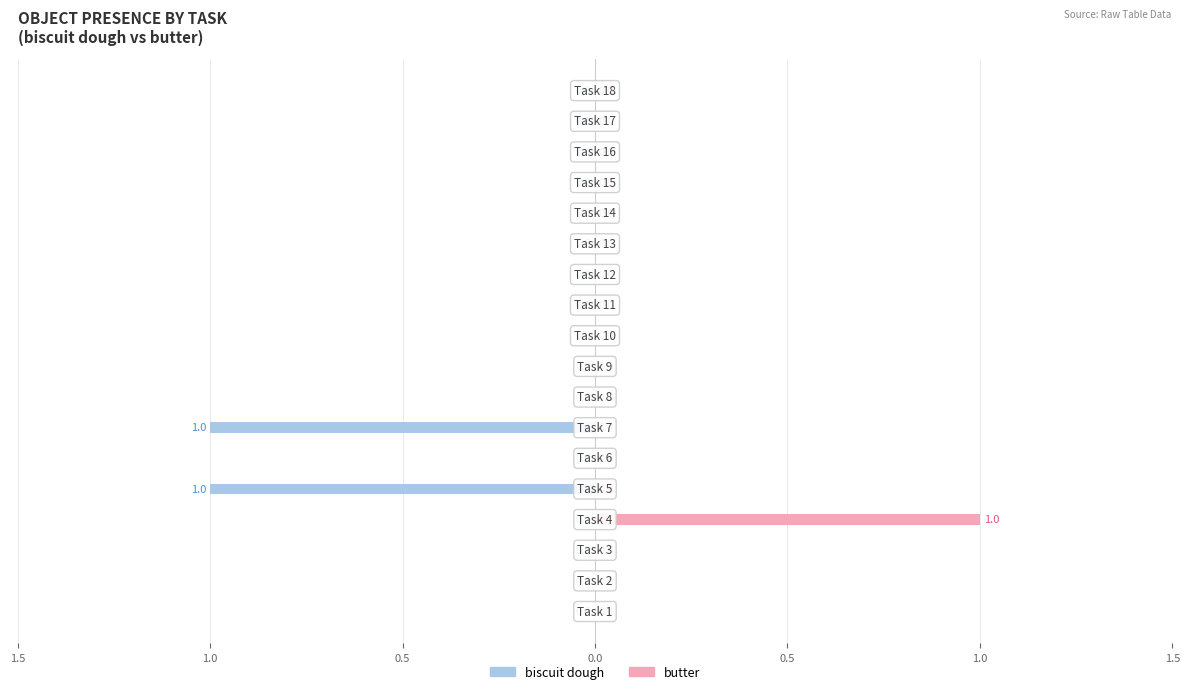

The Object_26_butter series shows 0 at 14. True or false?

True